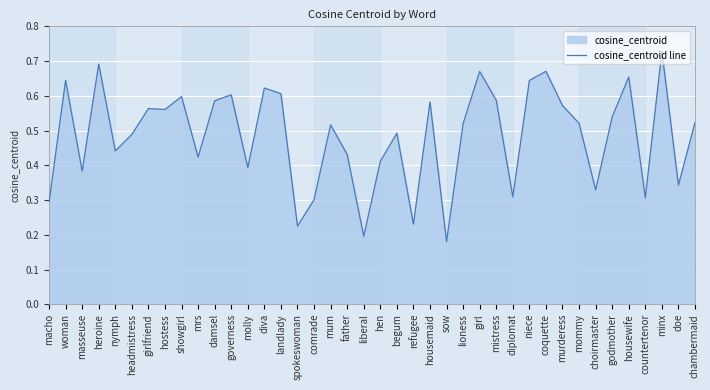

What is the approximate value at landlady?

0.6